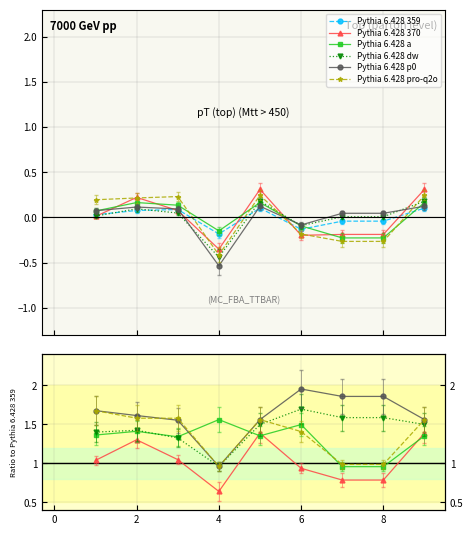

True or false: Pythia 6.428 359 and Pythia 6.428 pro-q2o cross at least once.

False